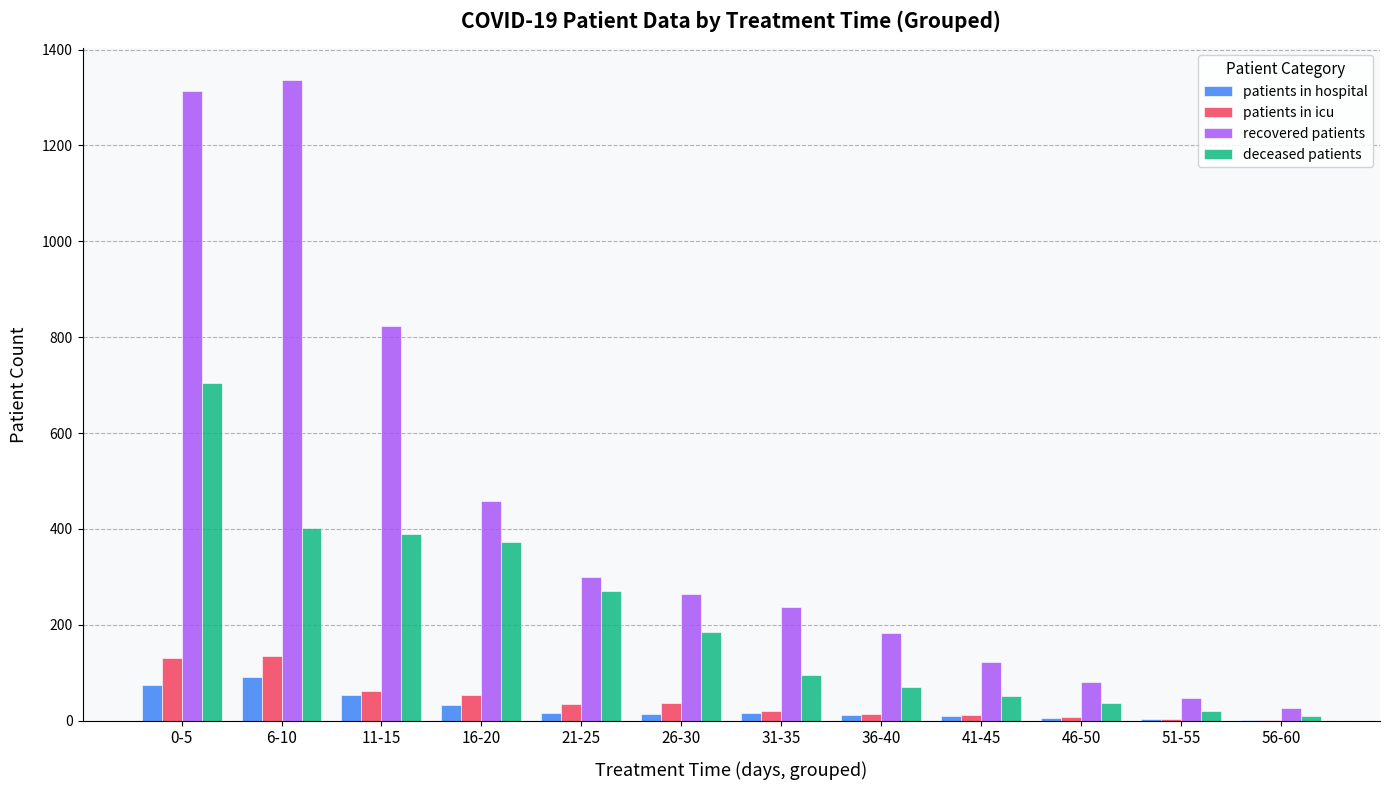

Is the value of patients in hospital at 11-15 greater than the value of deceased patients at 26-30?

No